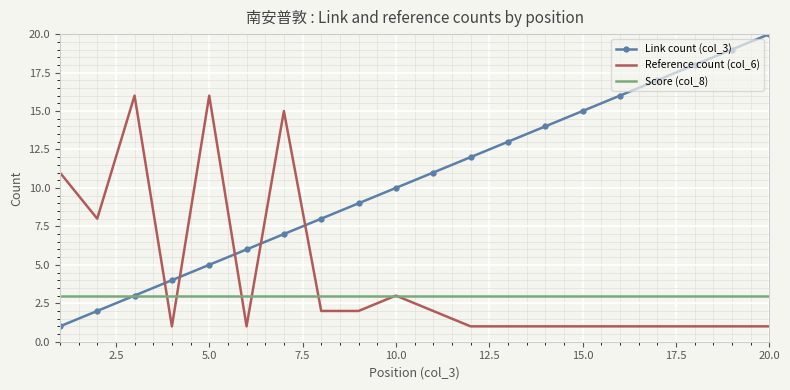

Which series has the largest total across all categories?

Link count (col_3)